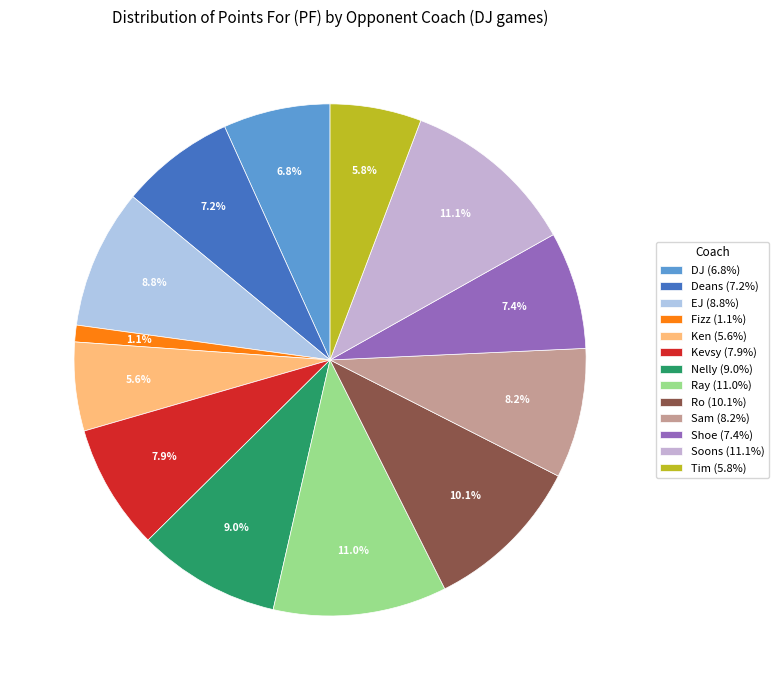

What is the change in value from Deans to Sam?

+119.3